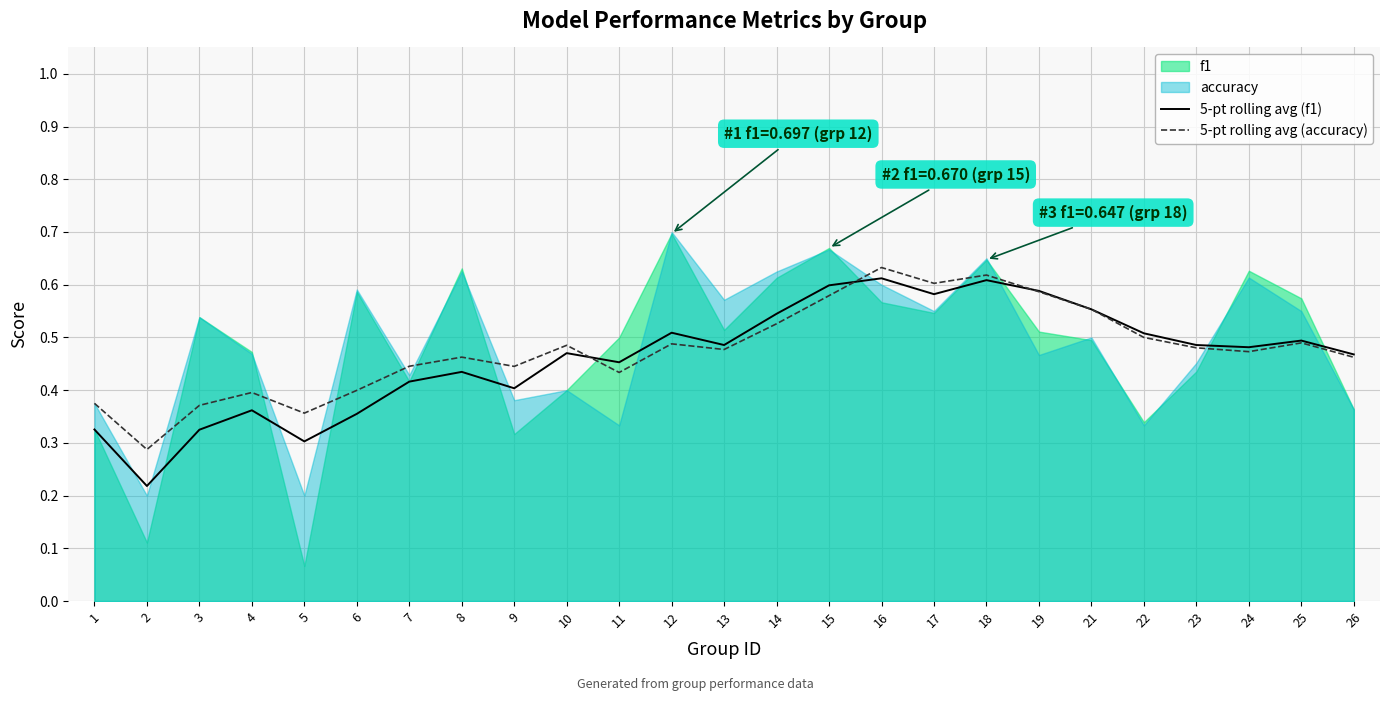

Is the value of 5-pt rolling avg (accuracy) at 7 greater than the value of 5-pt rolling avg (f1) at 9?

Yes